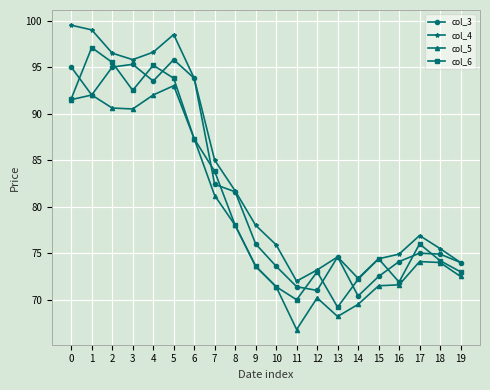

What is the difference between the col_6 values at 11 and 19?

3.0